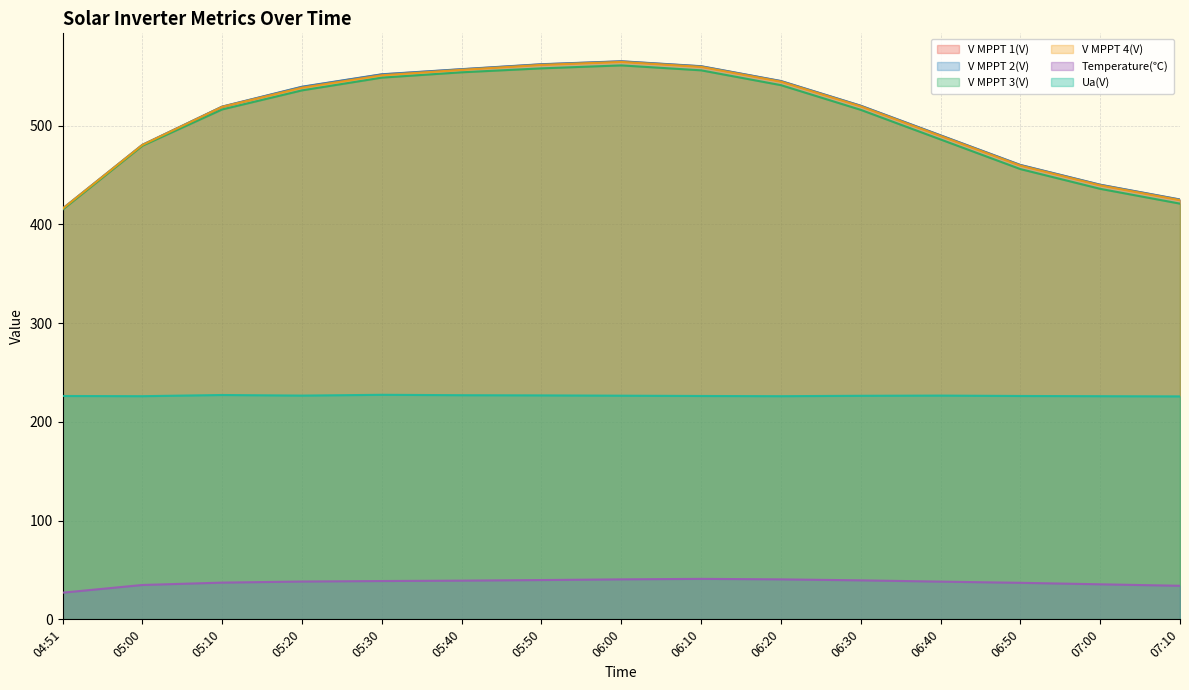

True or false: Ua(V) and V MPPT 1(V) cross at least once.

False